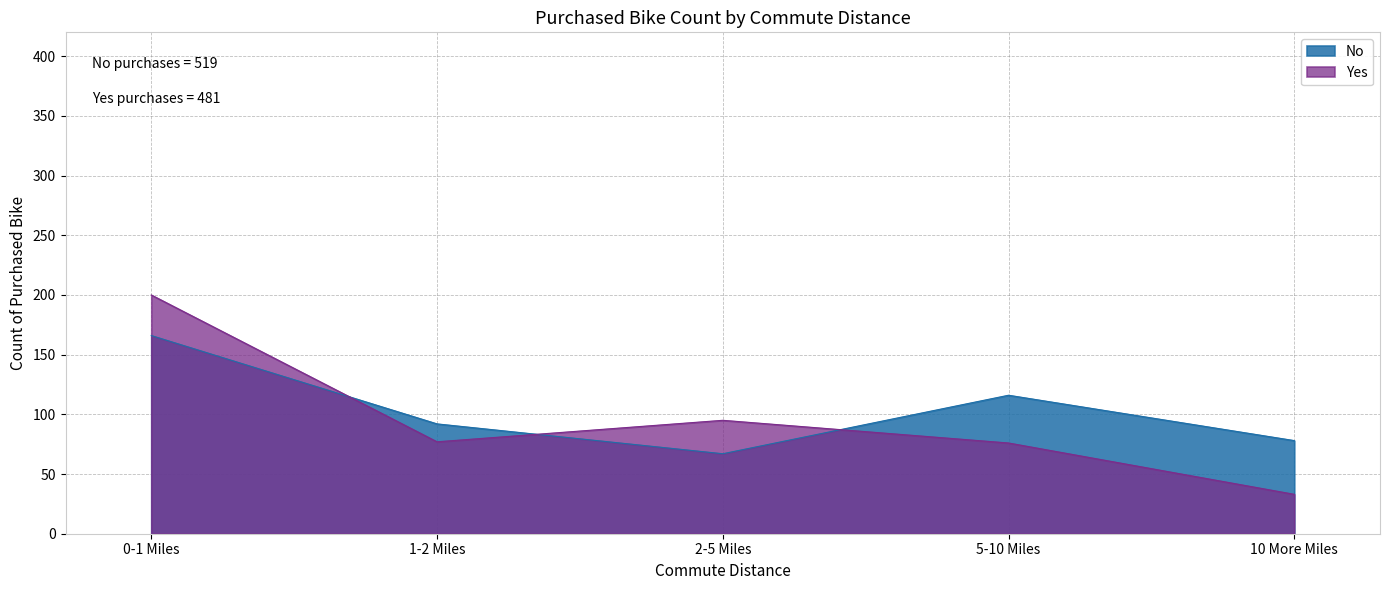

The value of Yes at 2-5 Miles is 95. True or false?

True